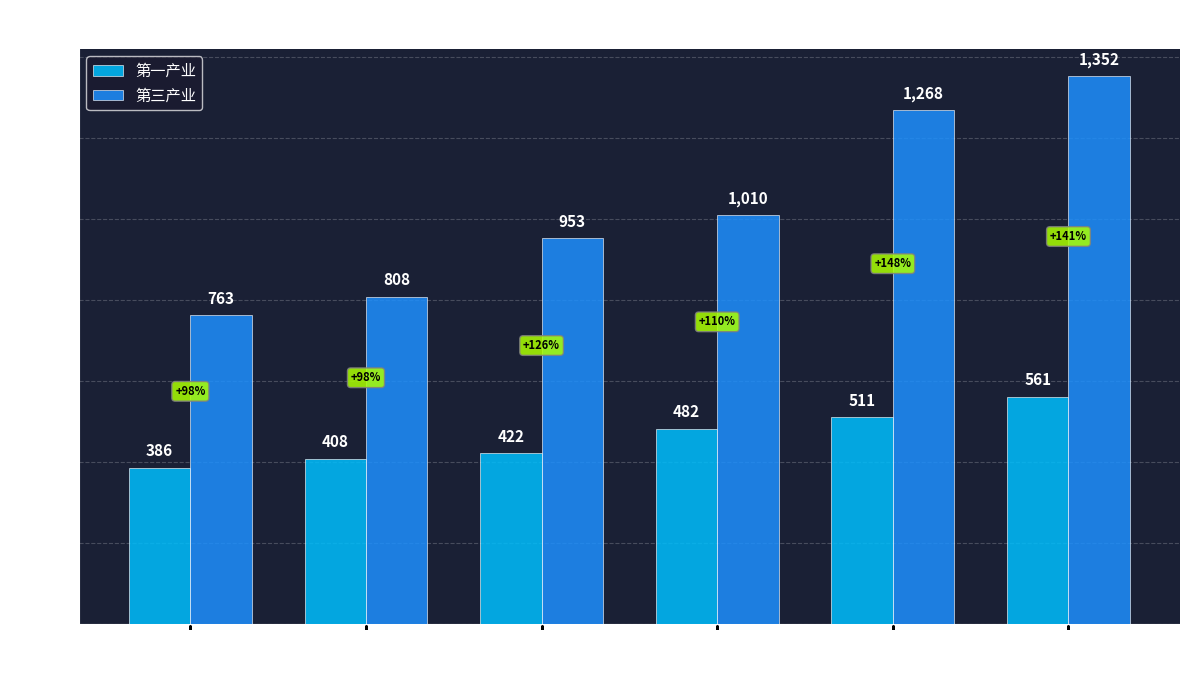

Reading left to right, transcribe all the data shown in this chart.

第一产业: 2000=386	2001=408	2002=422	2003=482	2004=511	2005=561
第三产业: 2000=763	2001=808	2002=953	2003=1010	2004=1268	2005=1352